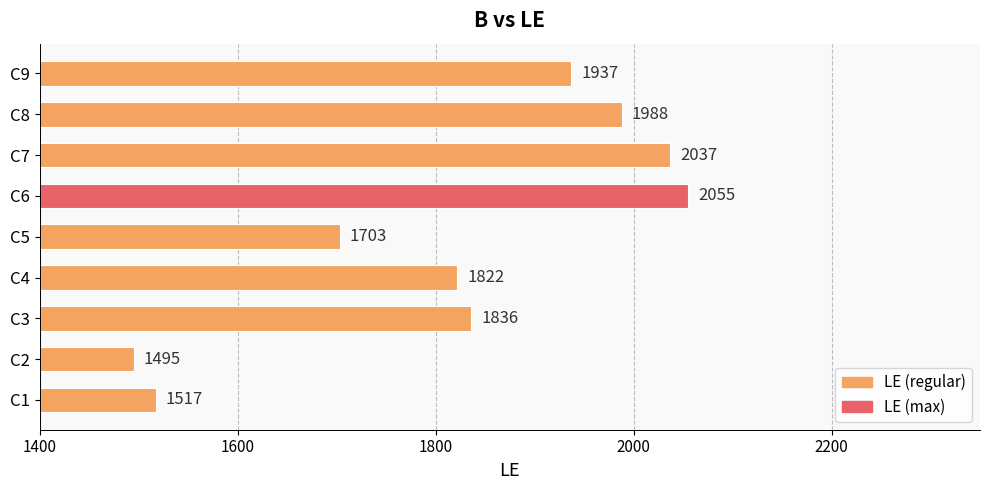

What is the difference between the maximum and minimum values?

560